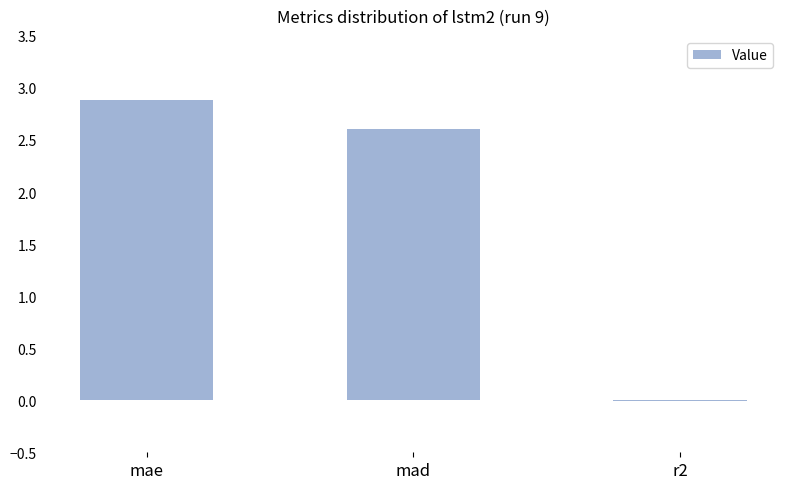

Between r2 and mad, which is larger?

mad